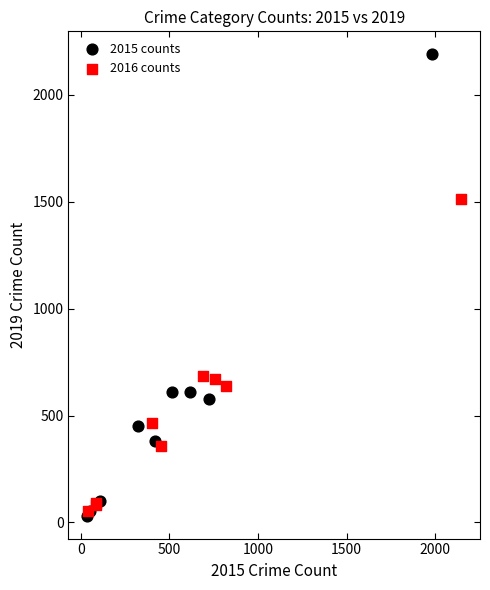

What are all the series names shown in the legend?

2015 counts, 2016 counts